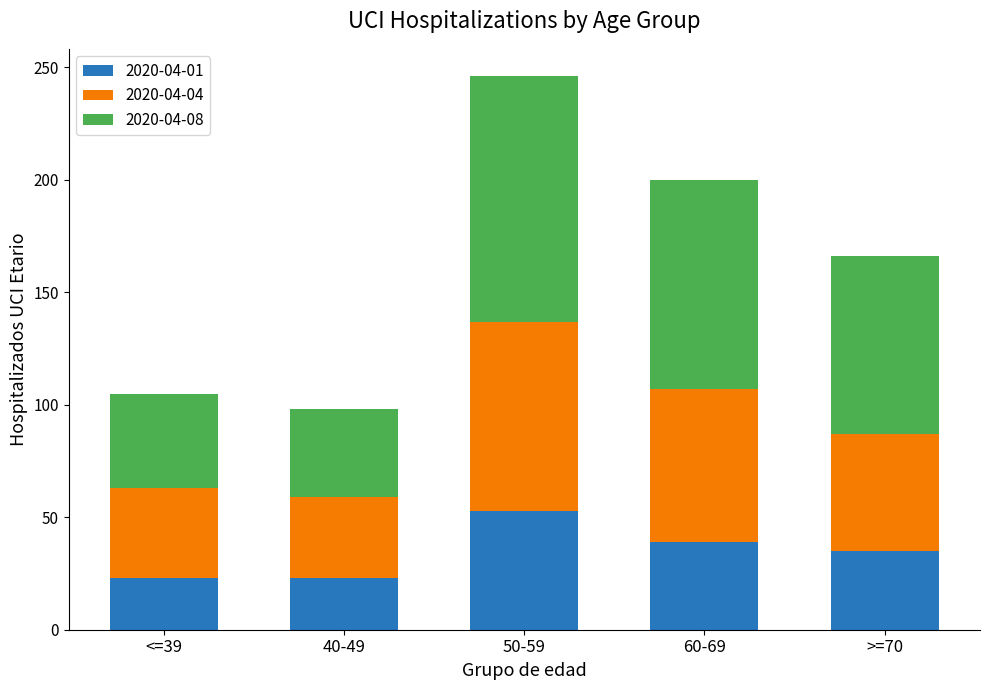

Reading left to right, transcribe the values for 2020-04-01.

23	23	53	39	35